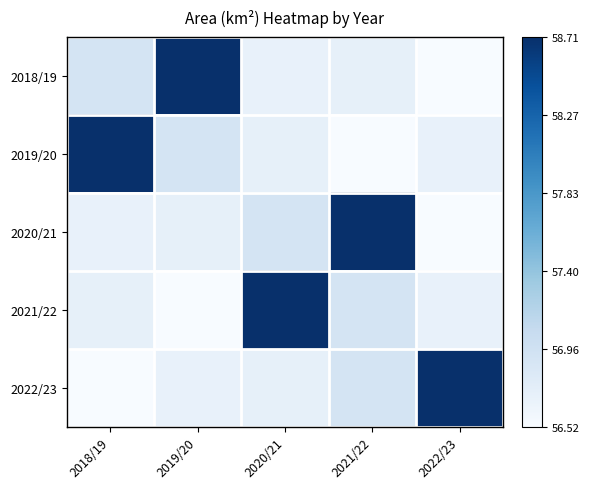

Reading left to right, what are all the values shown in this chart?

2018/19: 2018/19=0.2	2019/20=1.0	2020/21=0.1	2021/22=0.1	2022/23=0.0
2019/20: 2018/19=1.0	2019/20=0.2	2020/21=0.1	2021/22=0.0	2022/23=0.1
2020/21: 2018/19=0.1	2019/20=0.1	2020/21=0.2	2021/22=1.0	2022/23=0.0
2021/22: 2018/19=0.1	2019/20=0.0	2020/21=1.0	2021/22=0.2	2022/23=0.1
2022/23: 2018/19=0.0	2019/20=0.1	2020/21=0.1	2021/22=0.2	2022/23=1.0